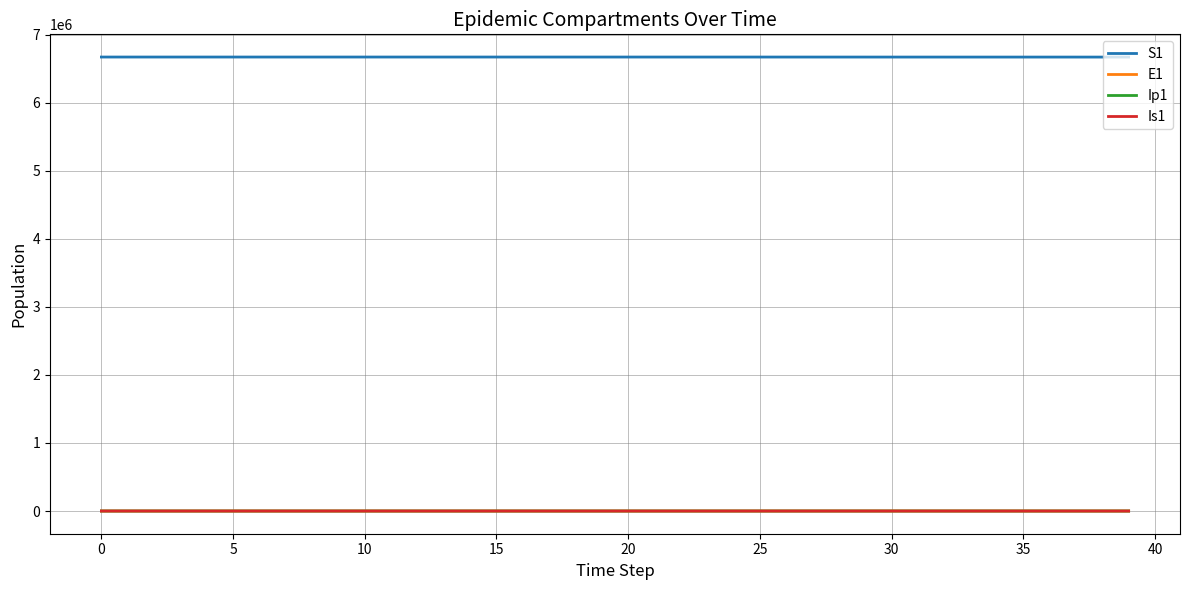

True or false: E1 and S1 intersect in this chart.

False